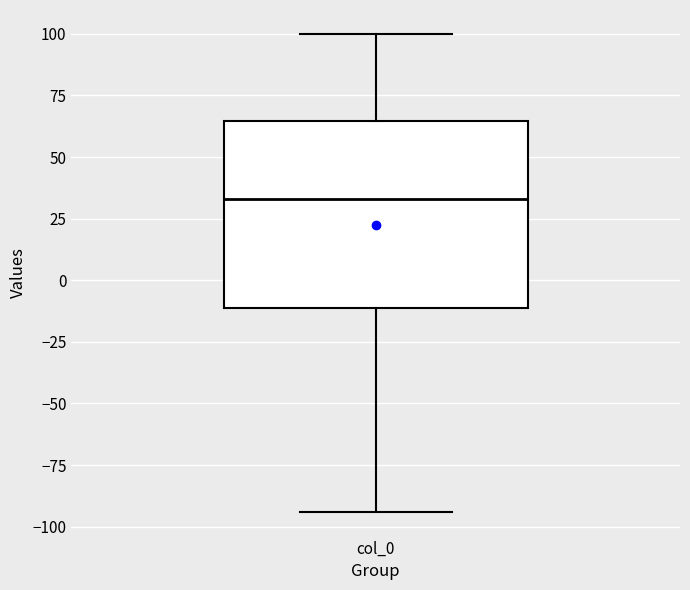

Read this box plot against the y-axis: the position of the median line, the range covered by the box, and the ends of both whiskers. The values are not printed on the chart, so give them approximately, as read against the axis.

median 35, box -10 to 65, whiskers -95 to 100